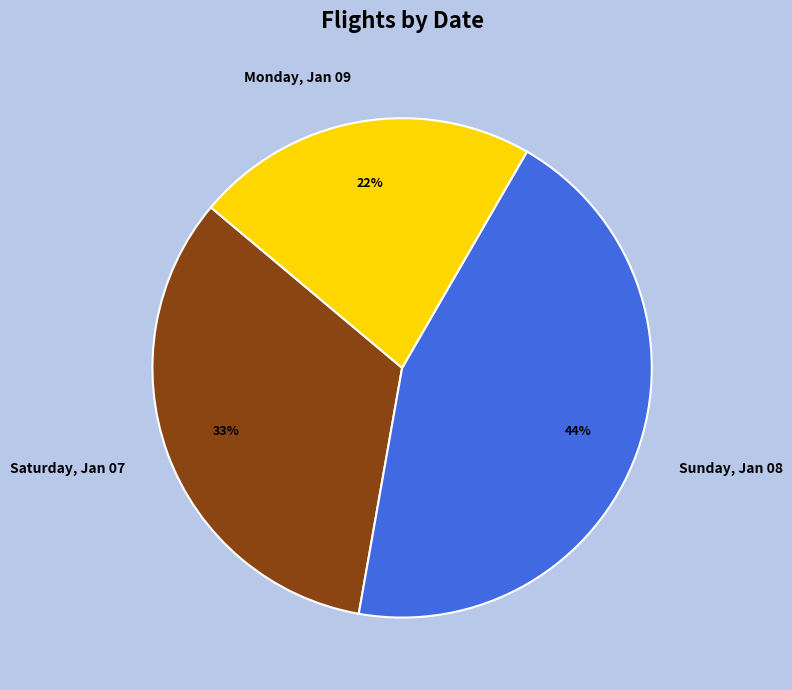

To the nearest percent, what percentage of the pie is Saturday, Jan 07?

33%